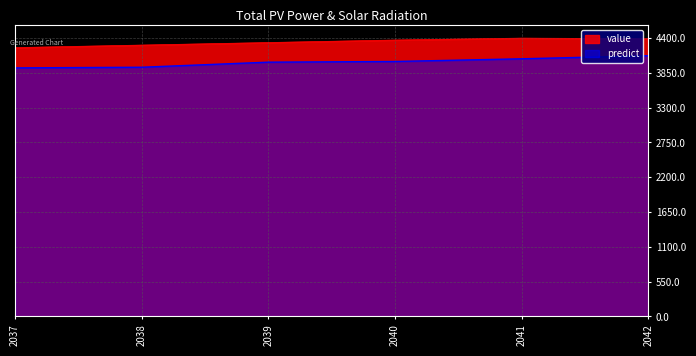

True or false: value and predict cross at least once.

False